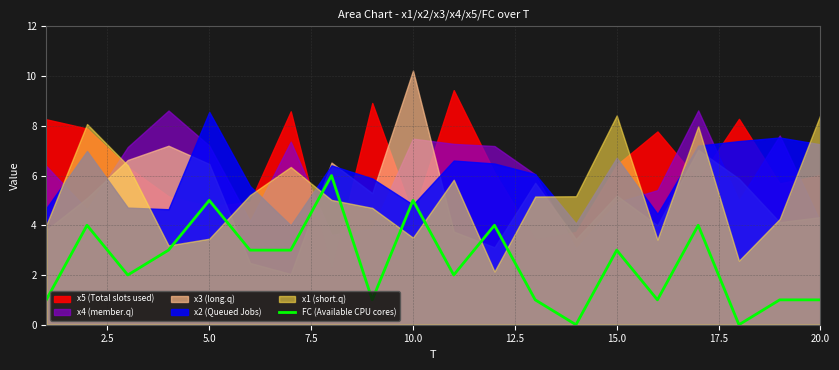

The FC (Available CPU cores) series shows 2 at 20.0. True or false?

False